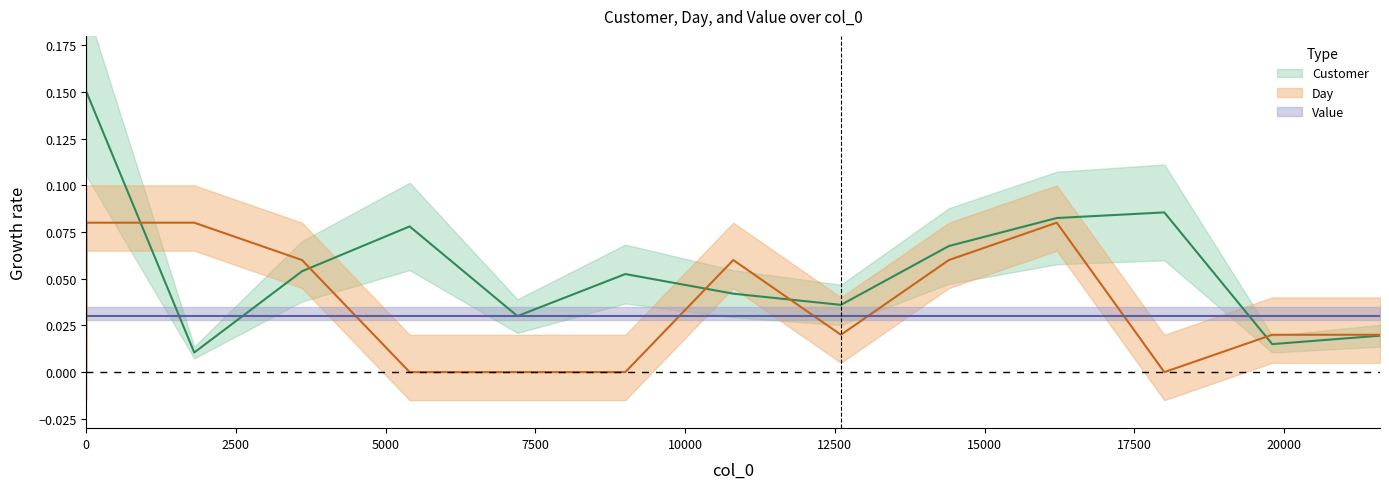

True or false: Day and Customer intersect in this chart.

True